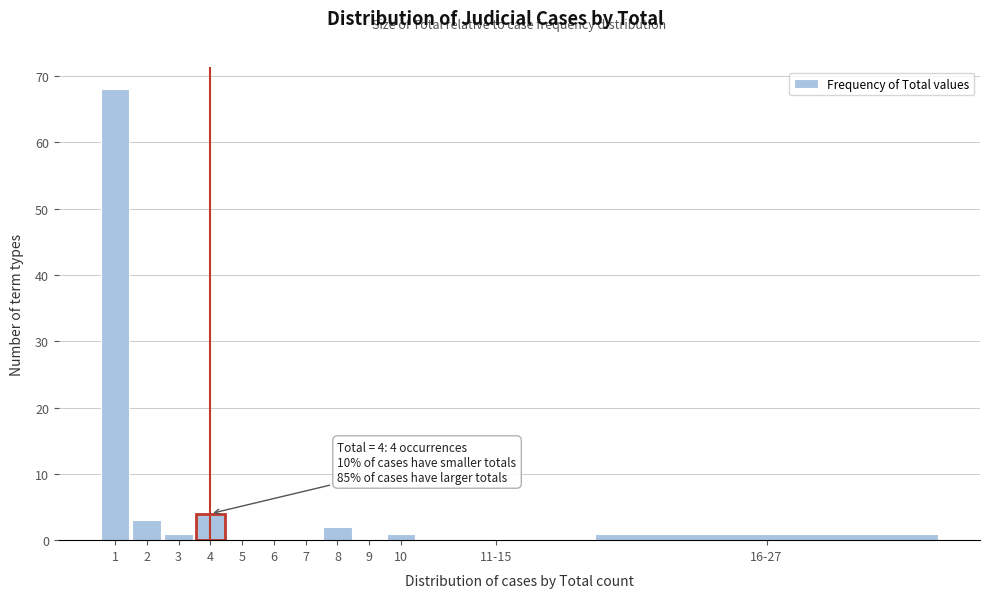

Reading left to right, what are all the values shown in this chart?

1=68	2=3	3=1	4=4	5=0	6=0	7=0	8=2	9=0	10=1	11-15=0	16-27=1